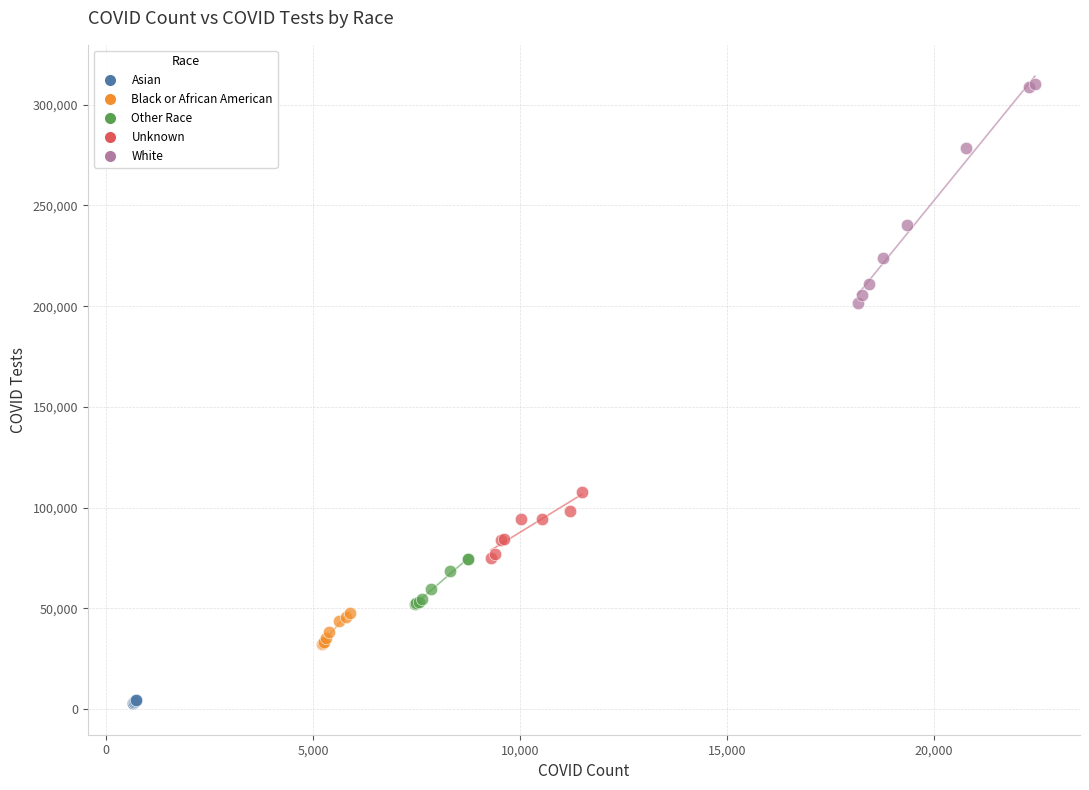

What are all the series names shown in the legend?

Asian, Black or African American, Other Race, Unknown, White